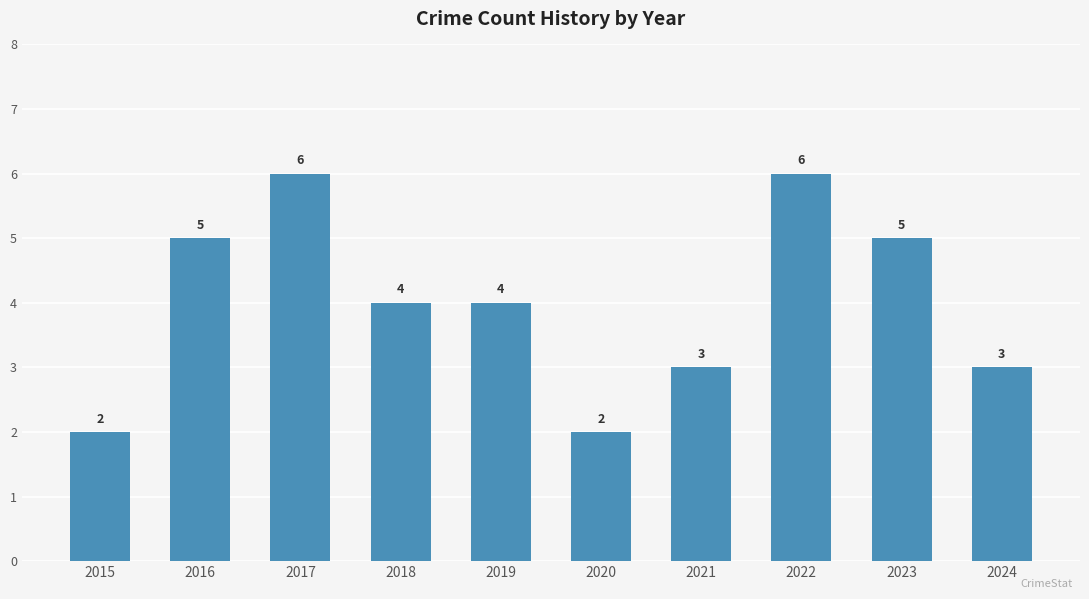

What is the greatest value displayed?

6